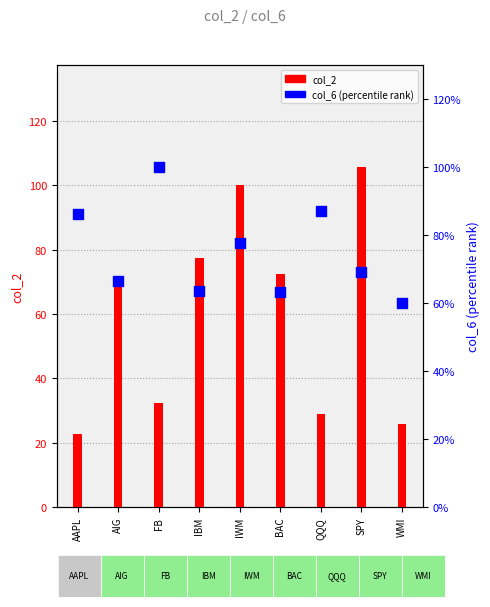

Which series reaches the maximum Y coordinate?

col_2